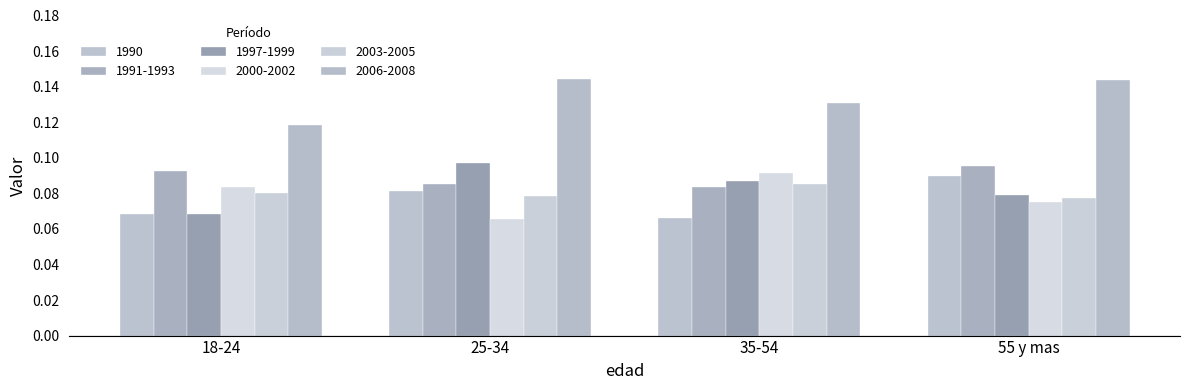

How many bars are there in each group?

6